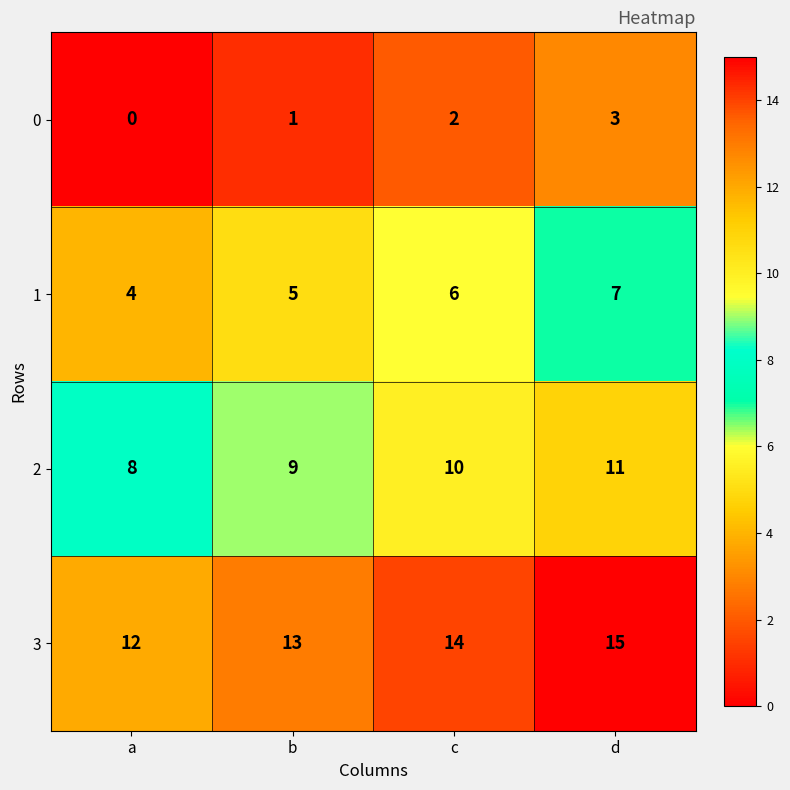

Which category has the highest value across all series?

d